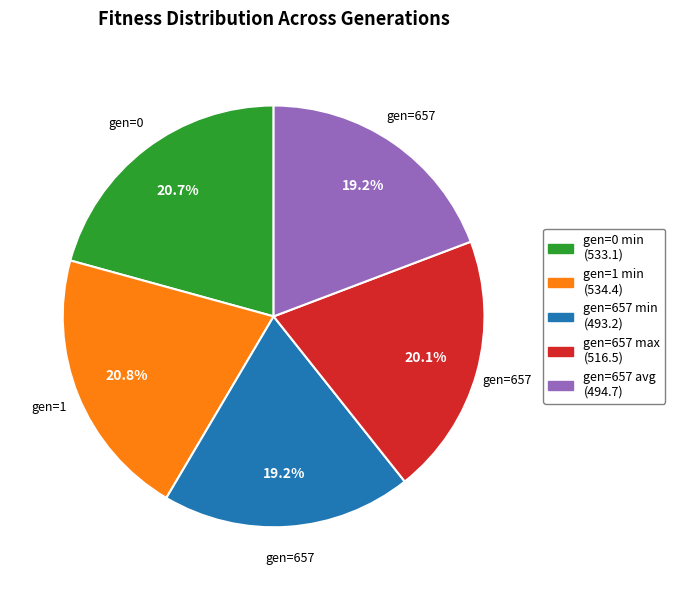

Is it true that gen=1 min is 21% of the pie?

True